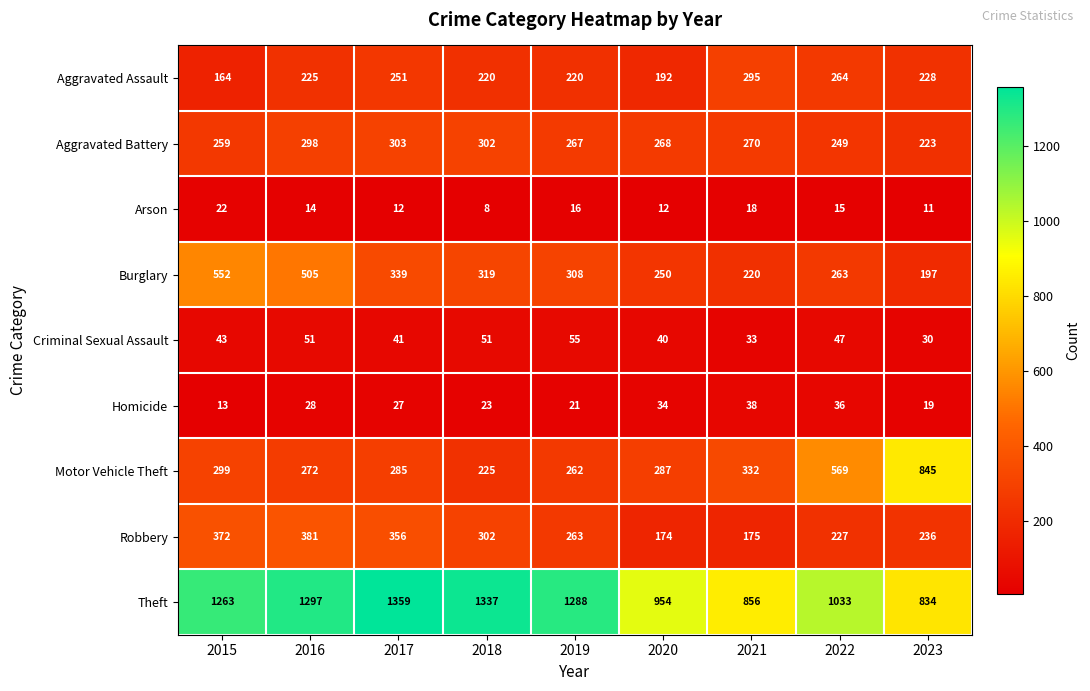

What is the difference between the highest and lowest values at 2017?

1347